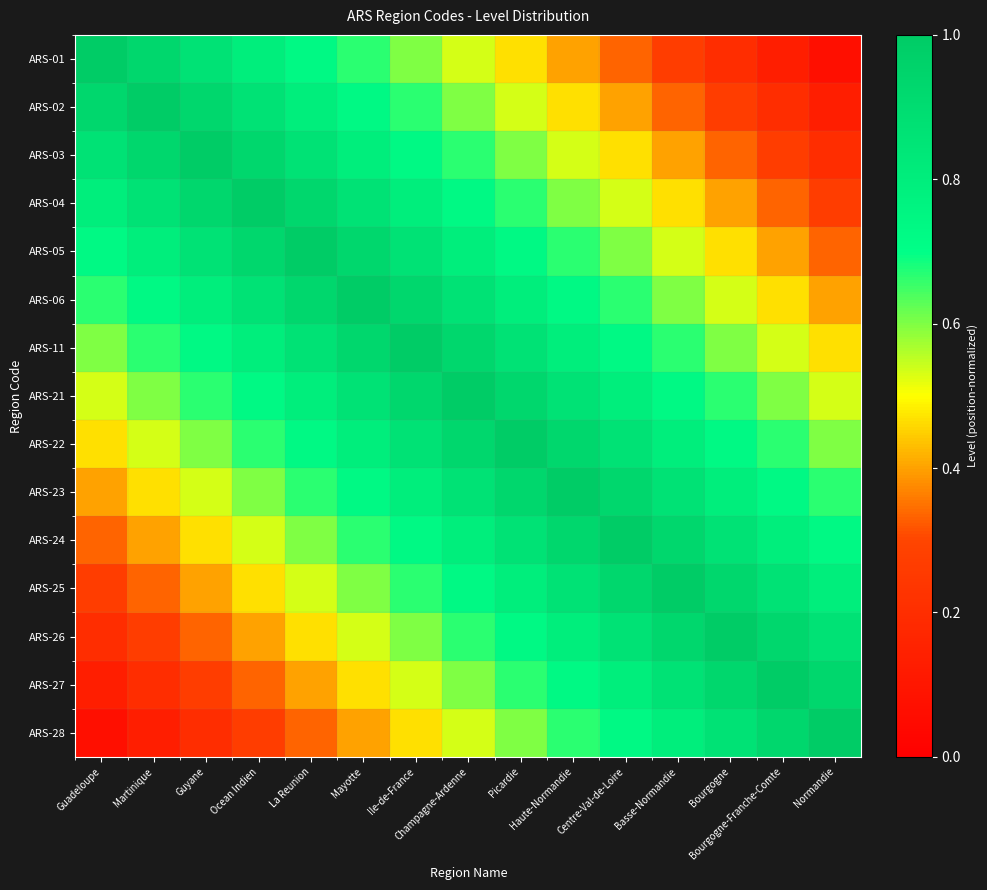

What is the spread (max minus min) of values at Martinique?

0.9